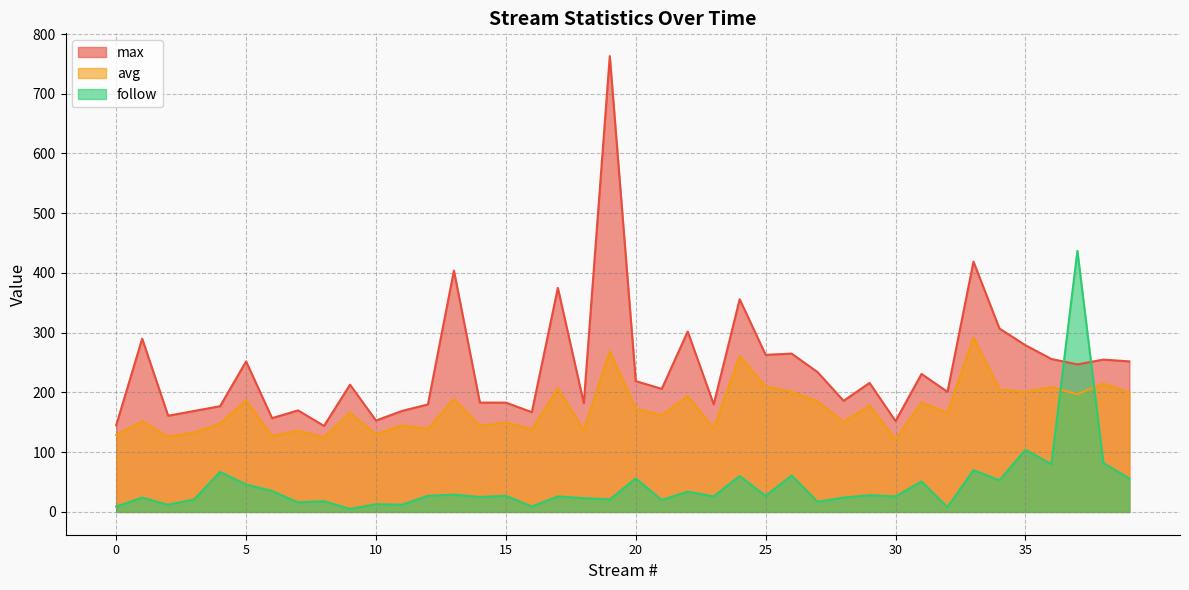

What is the greatest value displayed?

763